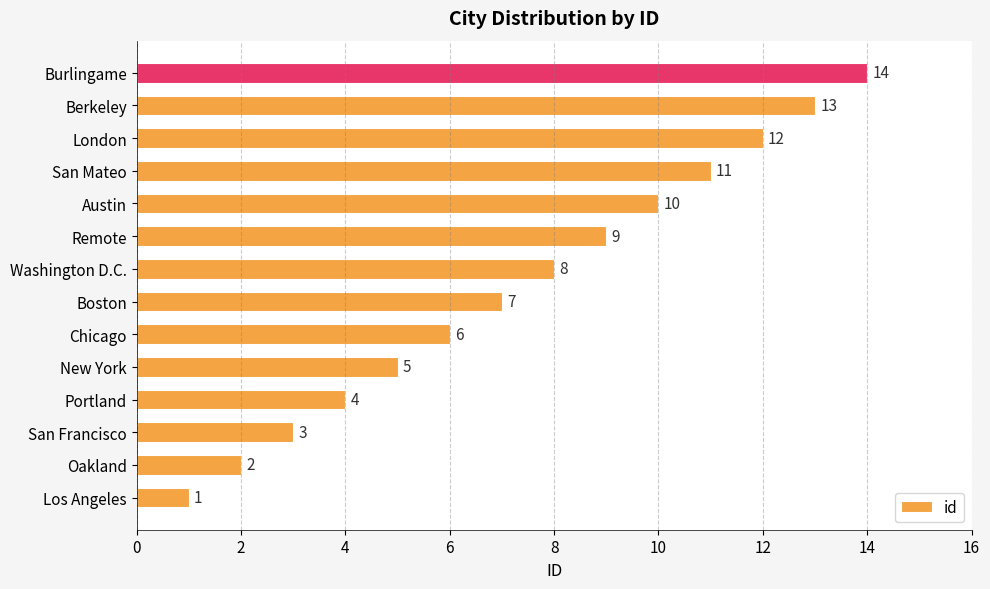

The value at Burlingame is 14. True or false?

True